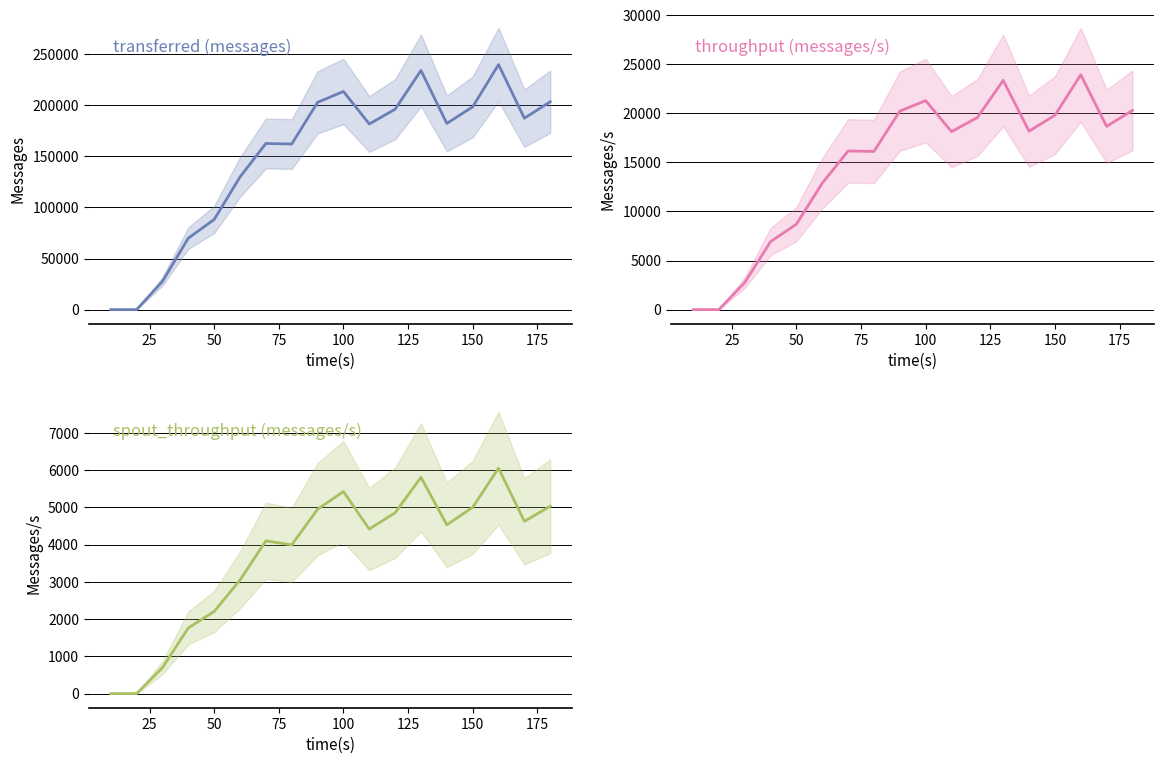

True or false: throughput (messages/s) and spout_throughput (messages/s) cross at least once.

False